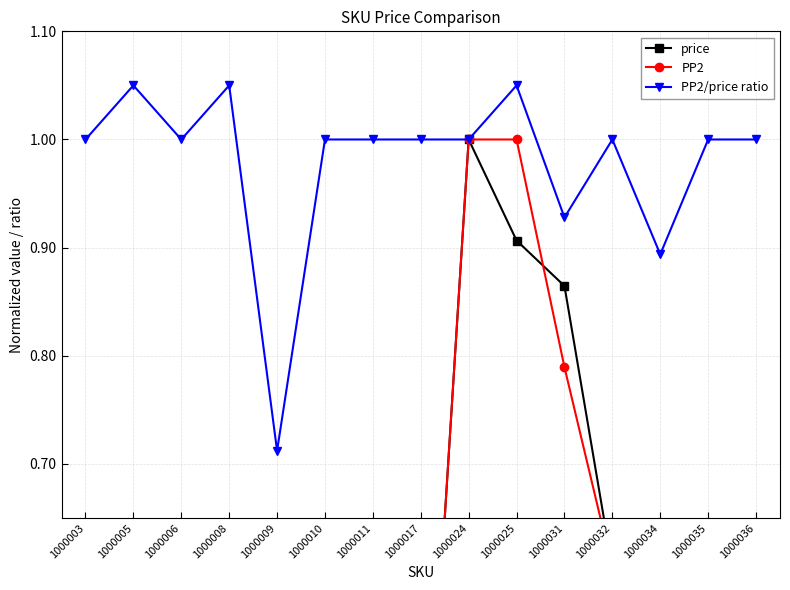

At which label is PP2/price ratio closest to 0?

1000009